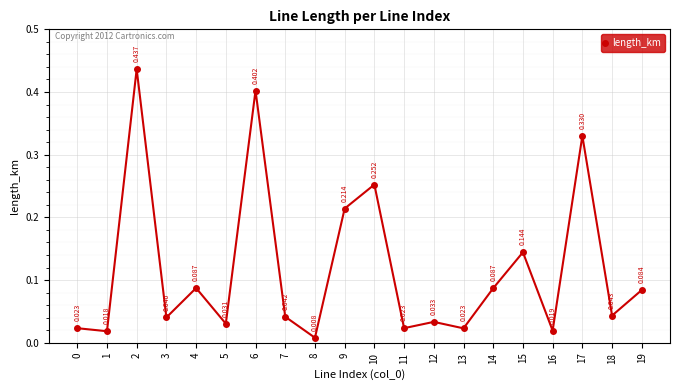

True or false: there are more than 0 points higher than both neighbors.

True